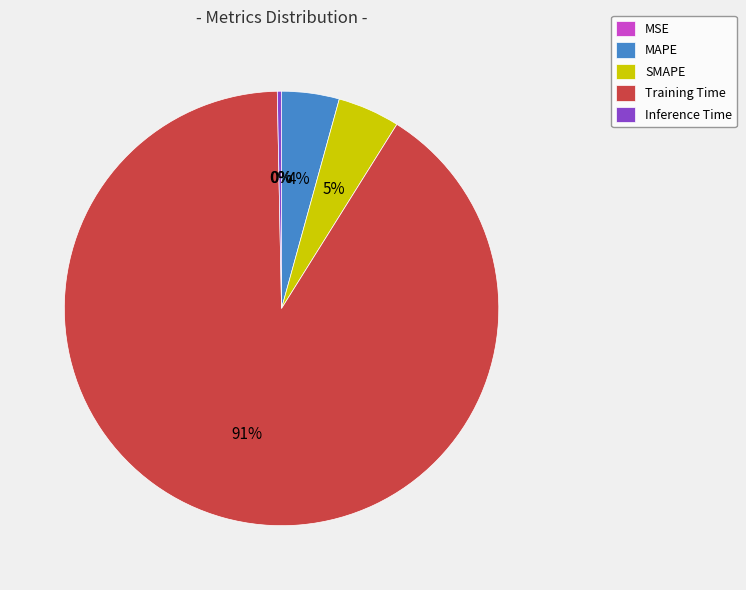

What is the majority slice?

Training Time